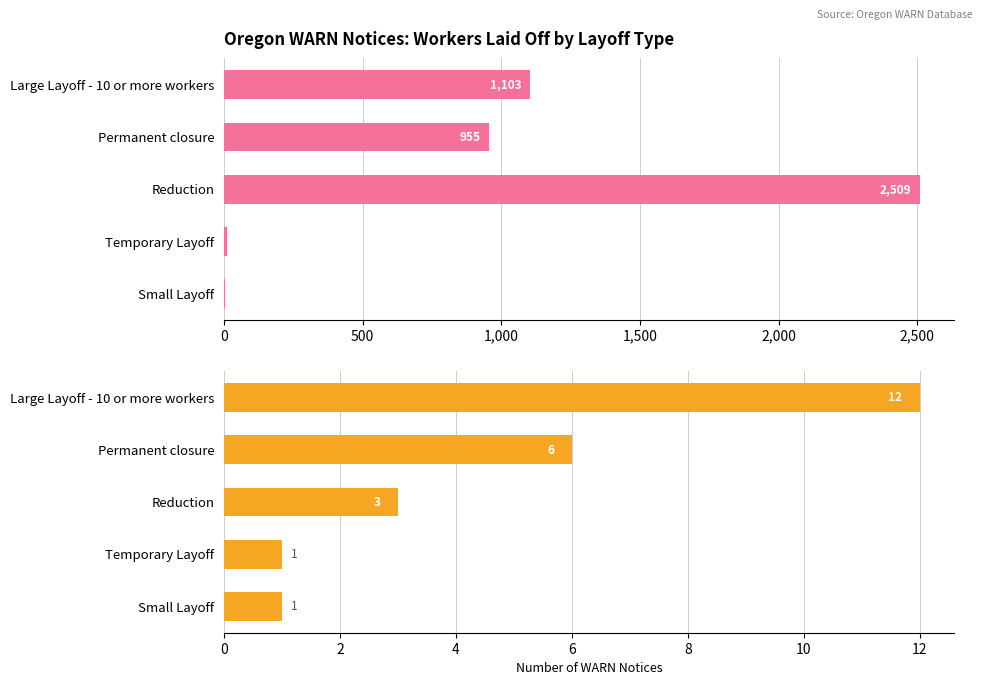

Does the chart contain any negative values?

No